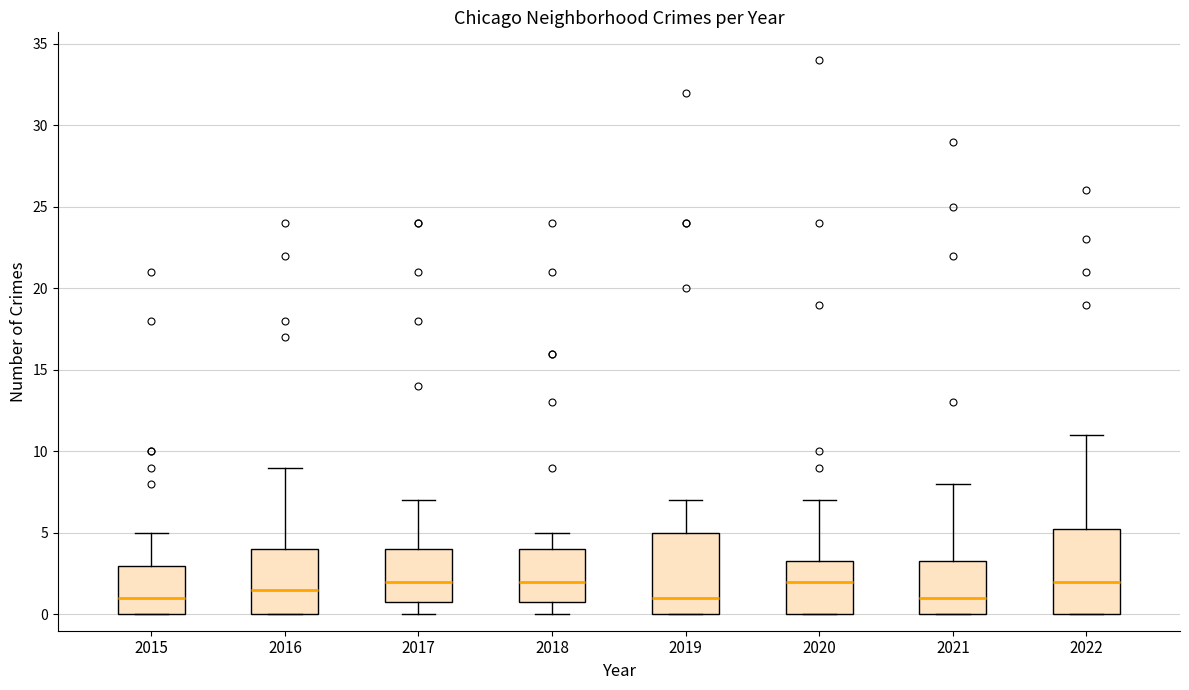

Reading left to right, transcribe this box plot: for each box, give where its median line is, the range the box spans, and where its two whiskers end, as read against the y-axis. The values are not printed on the chart, so give them approximately, as read against the axis.

2015: median 1.0, box 0.0 to 3.0, whiskers 0.0 to 5.0
2016: median 1.5, box 0.0 to 4.0, whiskers 0.0 to 9.0
2017: median 2.0, box 1.0 to 4.0, whiskers 0.0 to 7.0
2018: median 2.0, box 1.0 to 4.0, whiskers 0.0 to 5.0
2019: median 1.0, box 0.0 to 5.0, whiskers 0.0 to 7.0
2020: median 2.0, box 0.0 to 3.5, whiskers 0.0 to 7.0
2021: median 1.0, box 0.0 to 3.5, whiskers 0.0 to 8.0
2022: median 2.0, box 0.0 to 5.5, whiskers 0.0 to 11.0